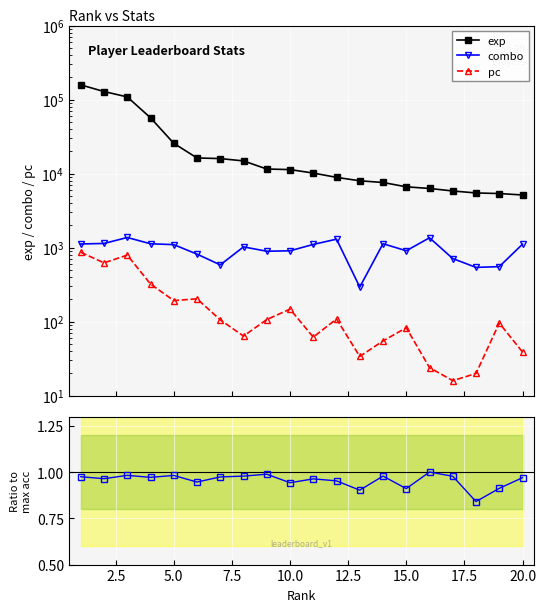

True or false: pc and acc / max_acc cross at least once.

False